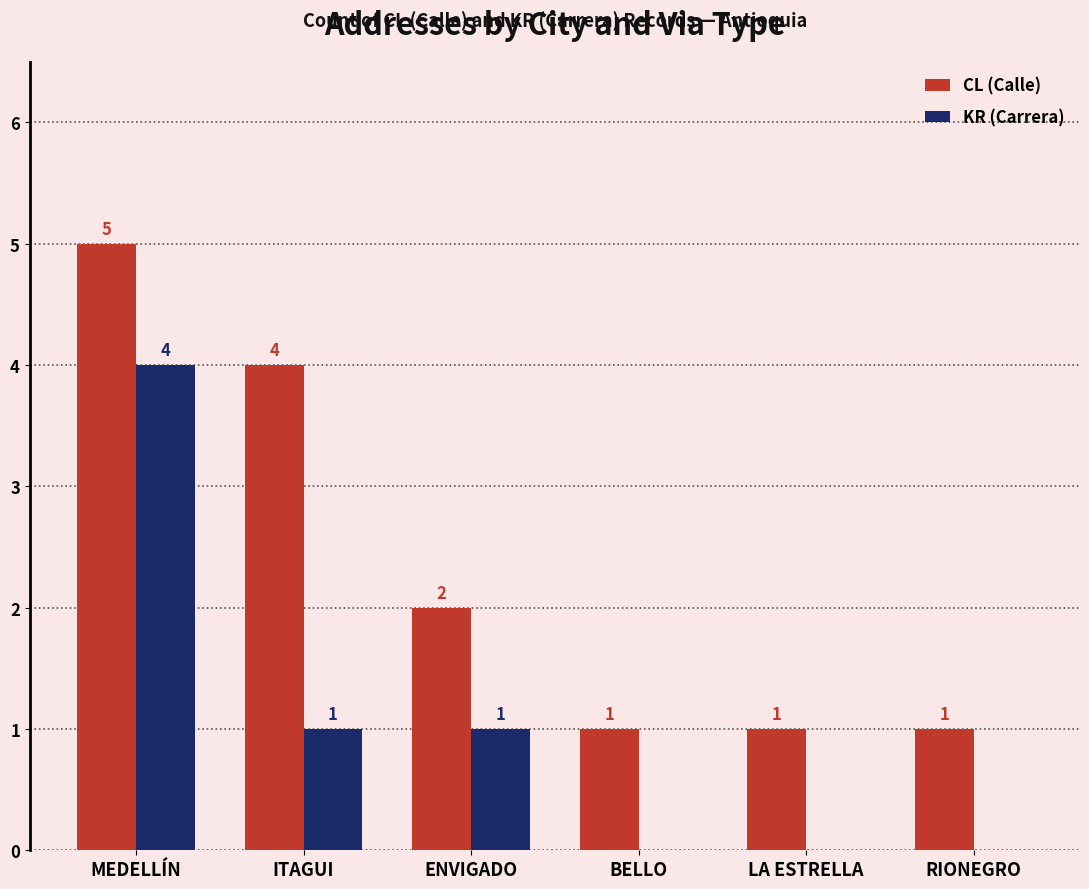

The CL (Calle) series shows 1 at BELLO. True or false?

True